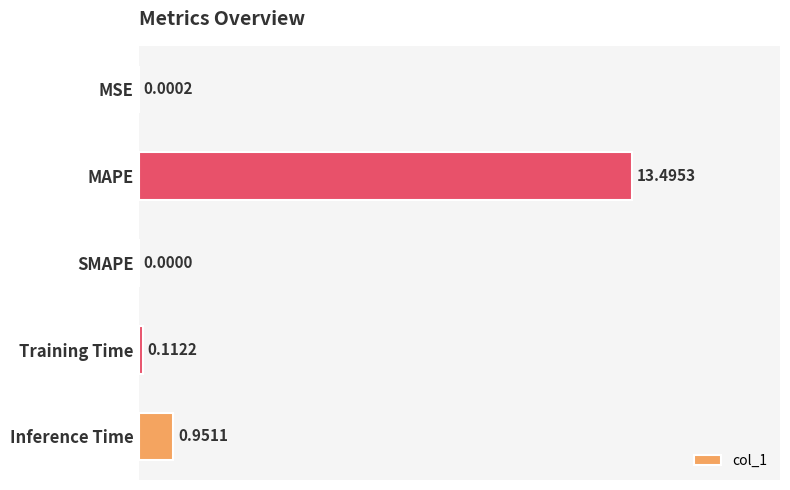

At which label is the value closest to 6?

Inference Time